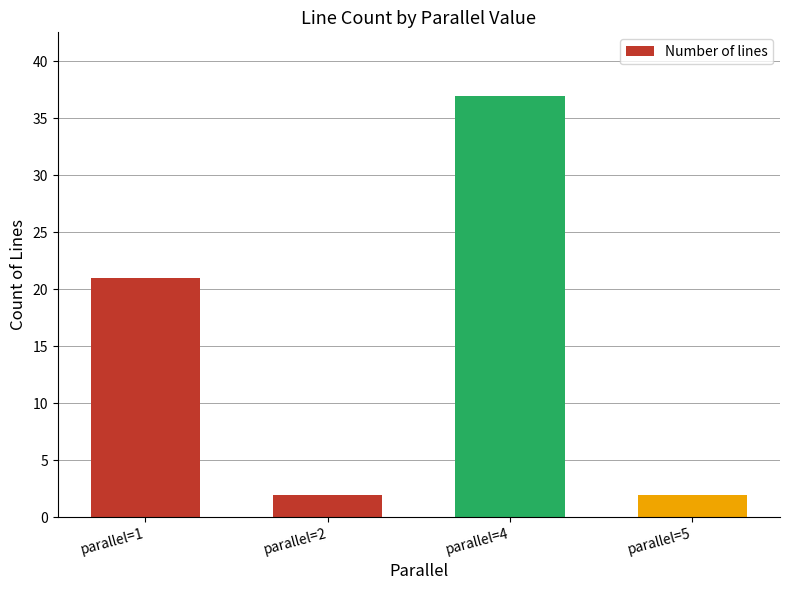

Which has a higher value, parallel=5 or parallel=4?

parallel=4